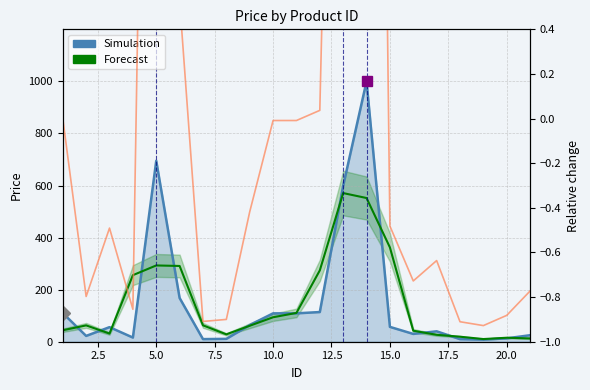

Is the value of Forecast at 16 greater than the value of Simulation at 10?

No